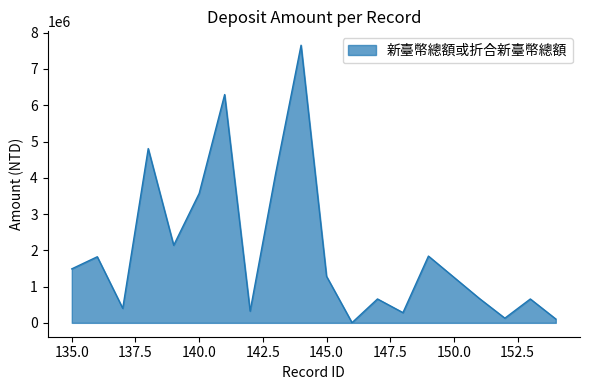

What is the maximum value shown in the chart?

7654933.0